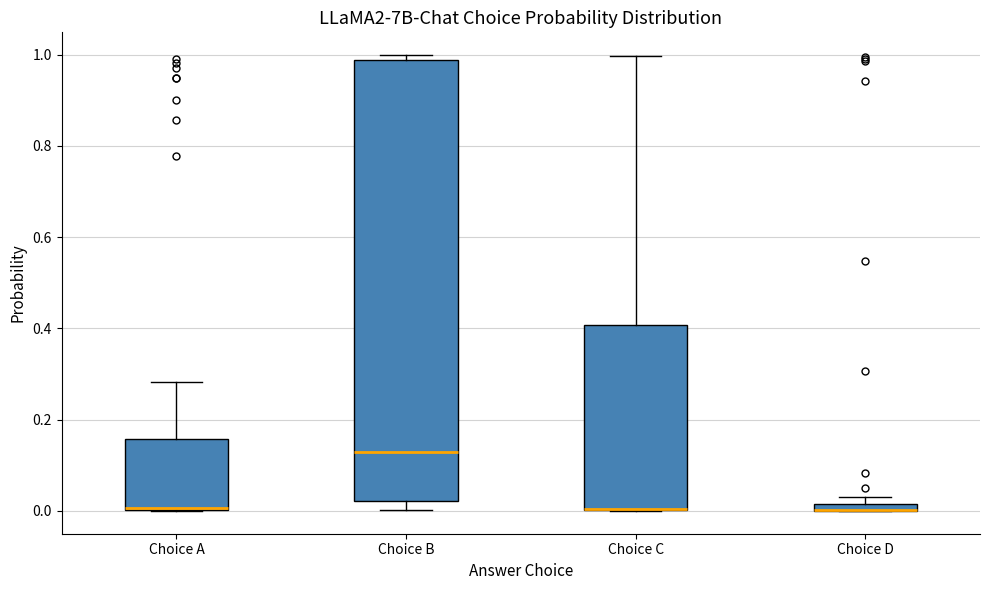

Comparing the boxes themselves (not the whiskers), which one is the tallest?

Choice B